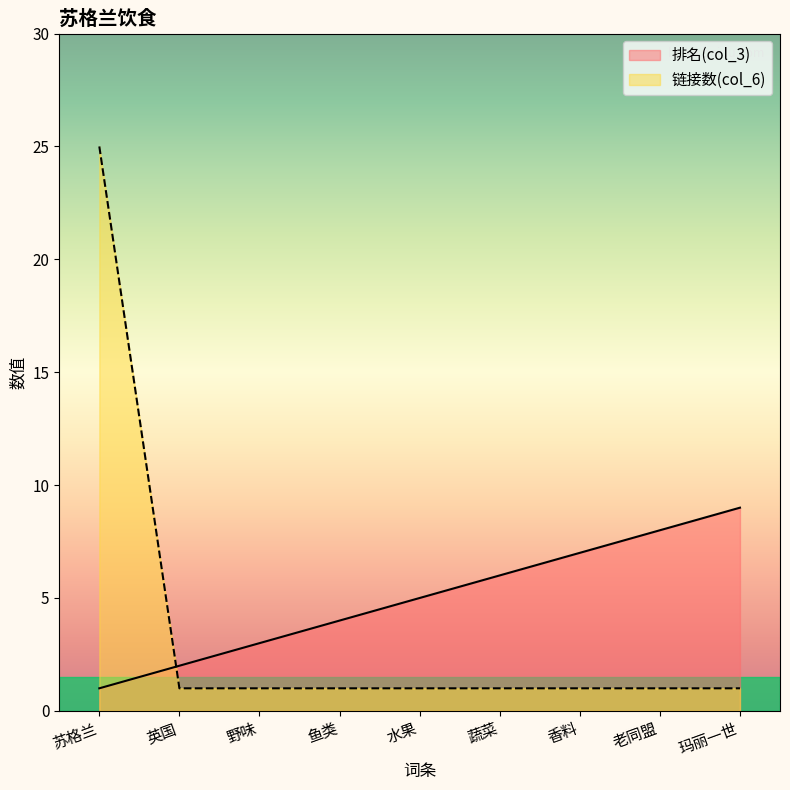

At how many categories does at least one series exceed 1?

9